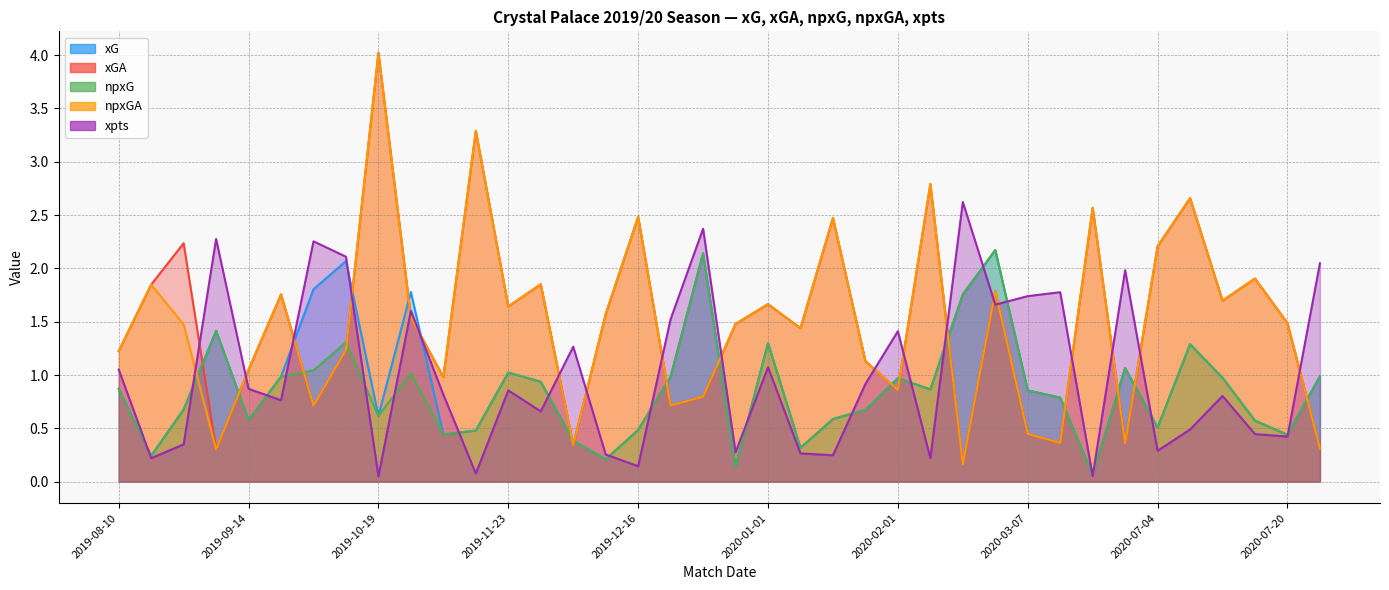

What is the label of the 14th point from the right?

2020-02-01